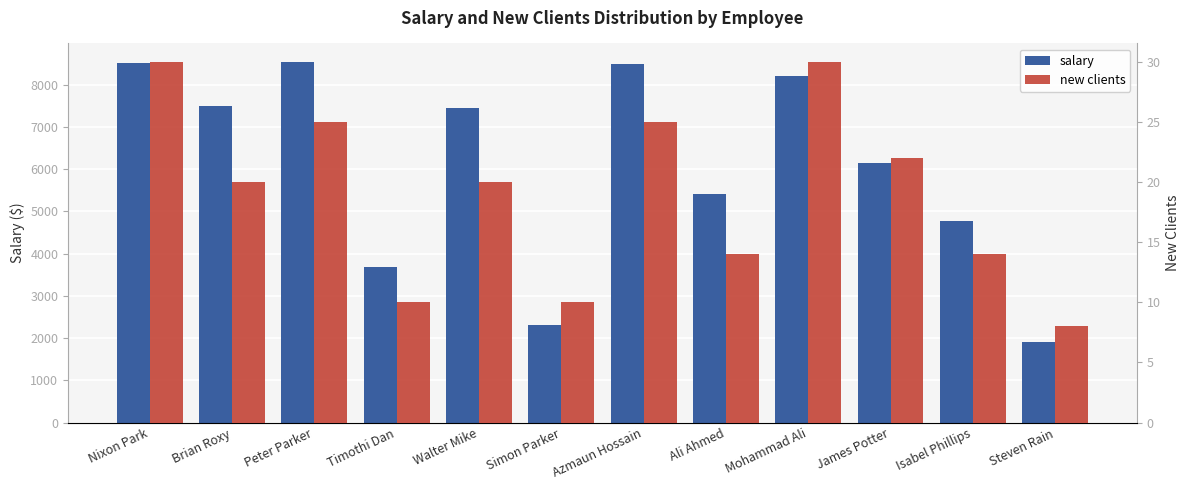

Is the value of salary at Timothi Dan greater than the value of new clients at Steven Rain?

Yes